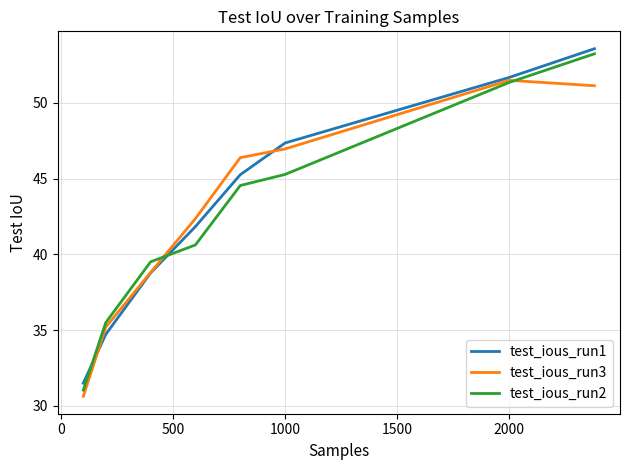

How many lines are shown in the chart?

3